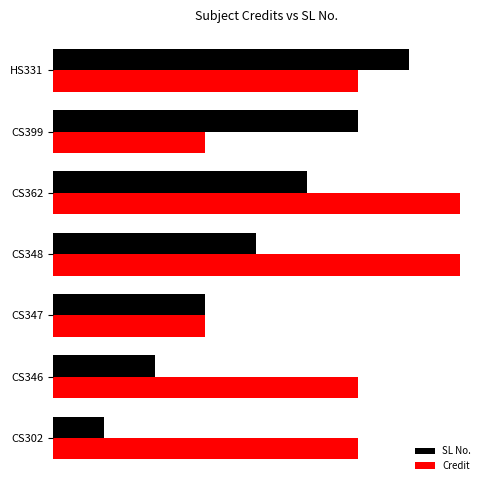

What is the average value of the Credit series?

6